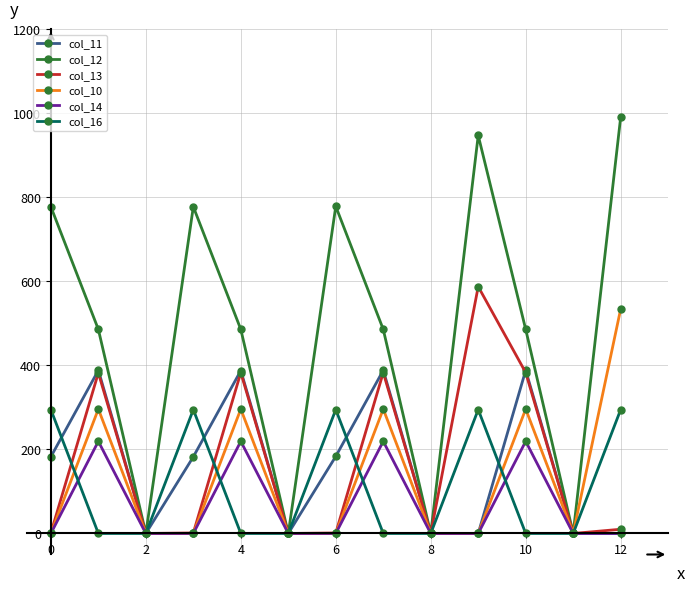

What are all the series names shown in the legend?

col_11, col_12, col_13, col_10, col_14, col_16